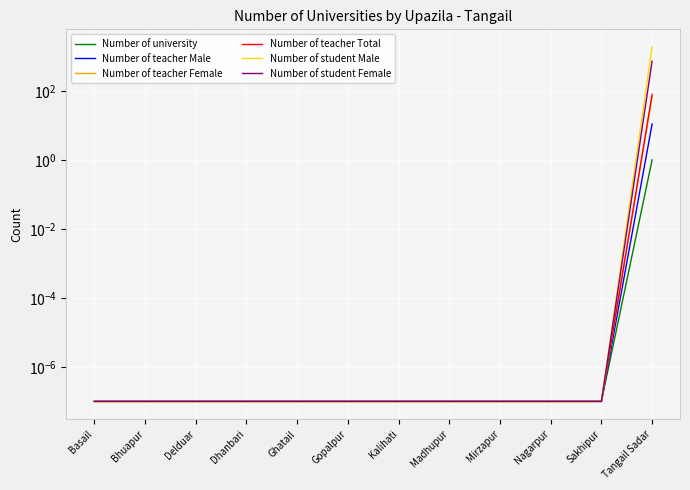

Which category has the lowest value across all series?

Basail